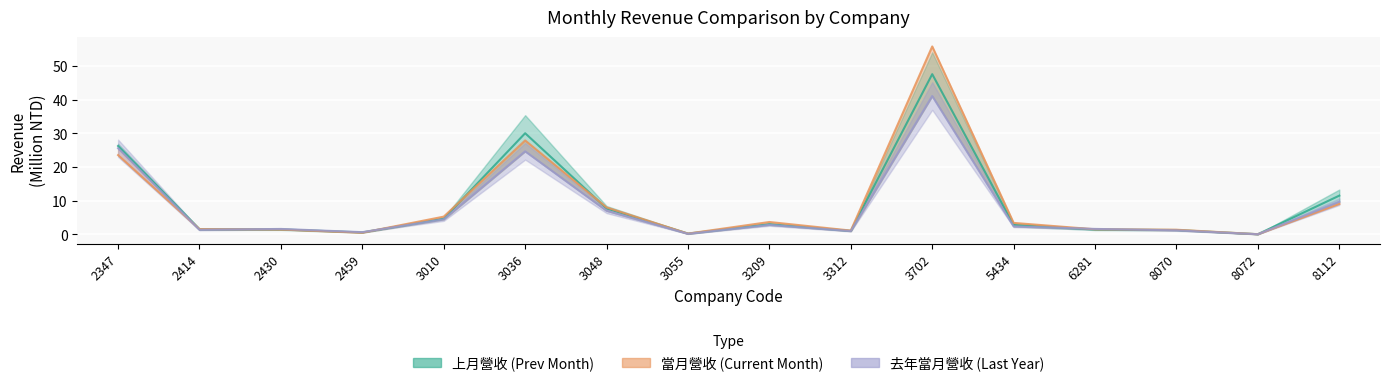

How many times do 當月營收 and 上月營收 cross each other?

8